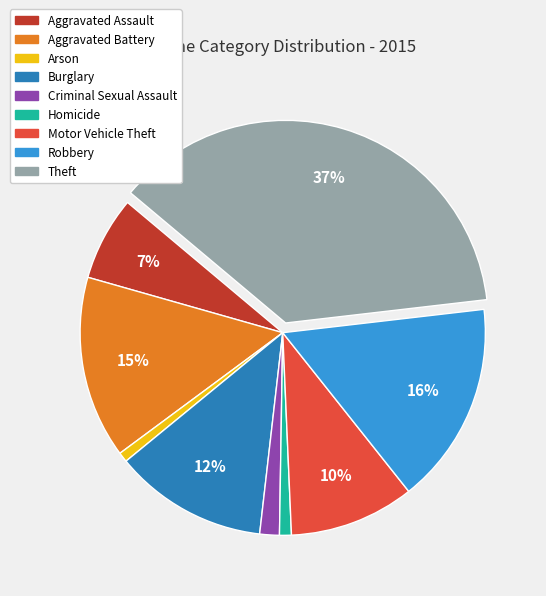

Count the number of slices in the pie.

9